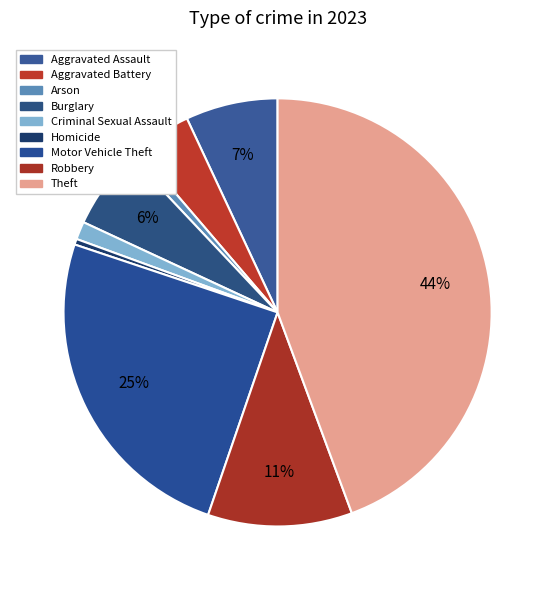

To the nearest percent, what is the average slice percentage?

11%